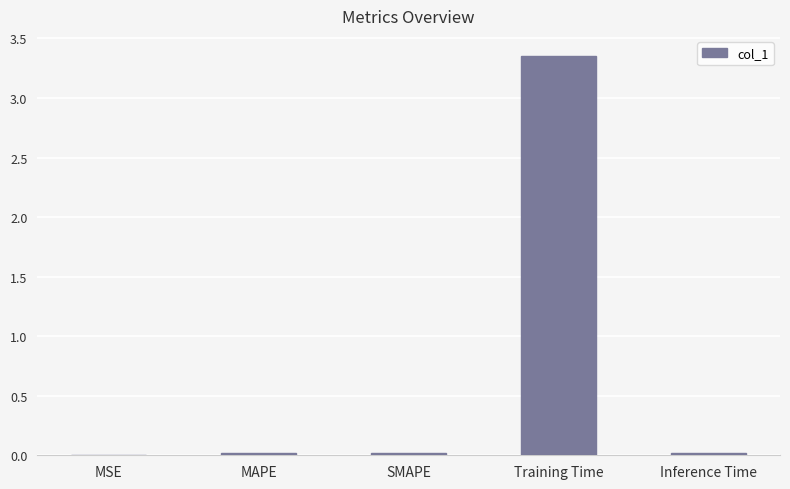

True or false: the data shows 1.0 at Training Time.

False